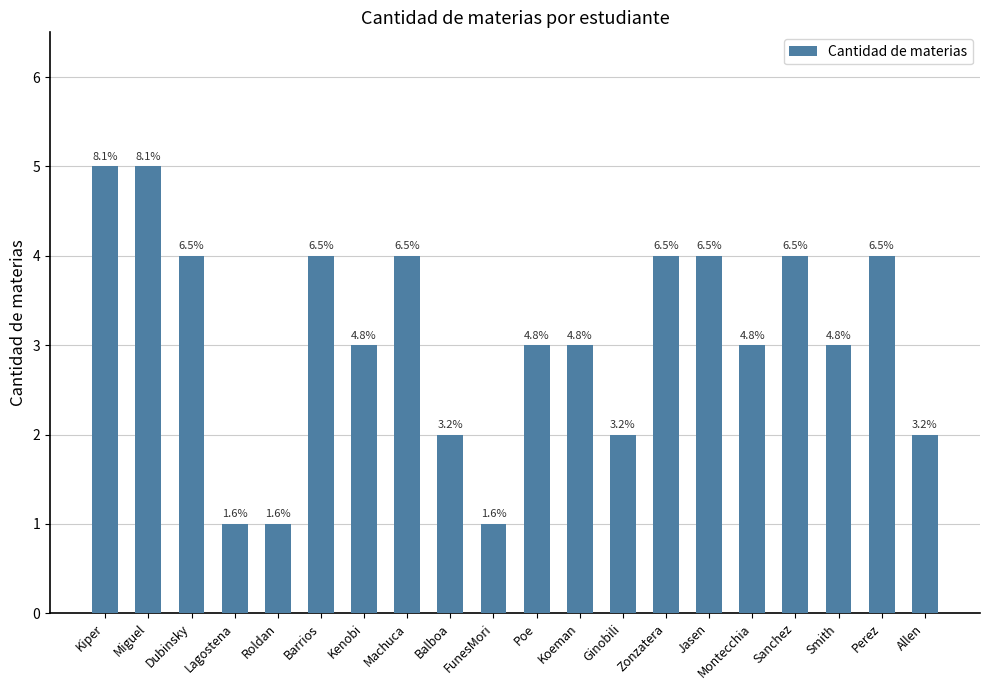

What is the sum of the values at Koeman and FunesMori?

4